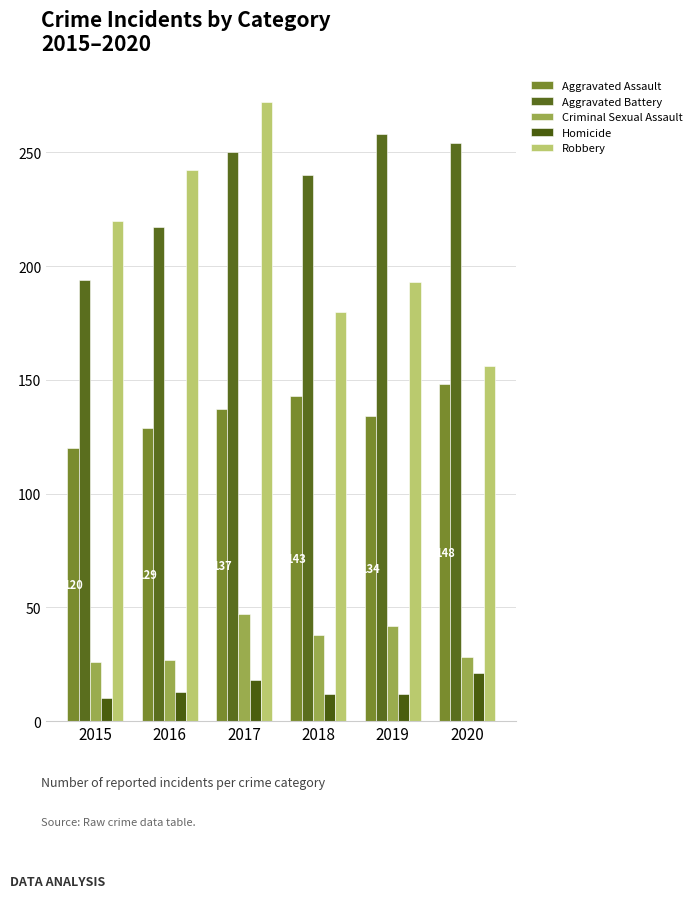

What is the spread (max minus min) of values at 2017?

254